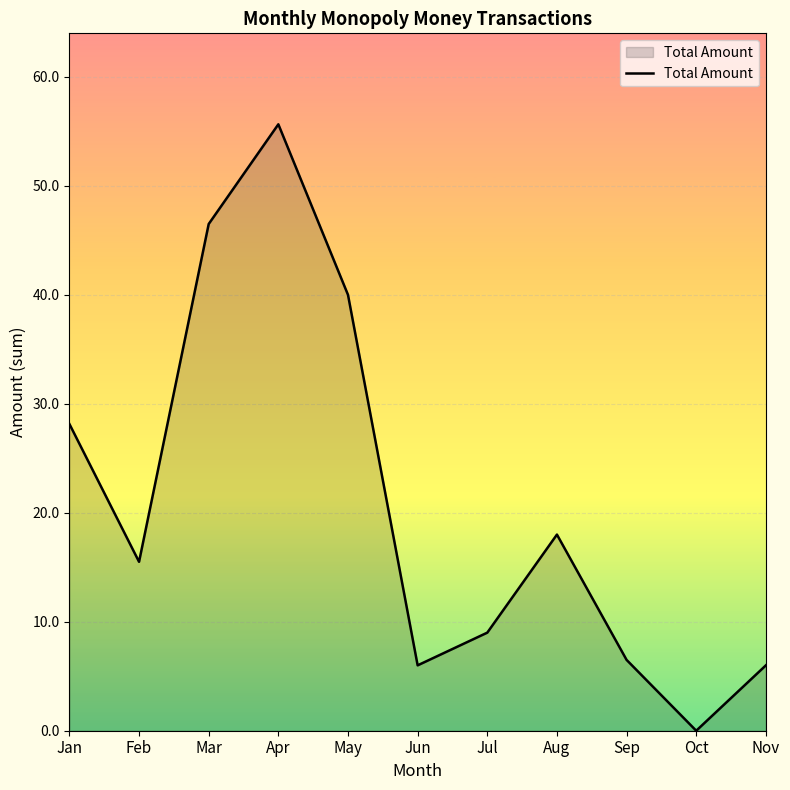

Which has a higher value, Apr or Sep?

Apr